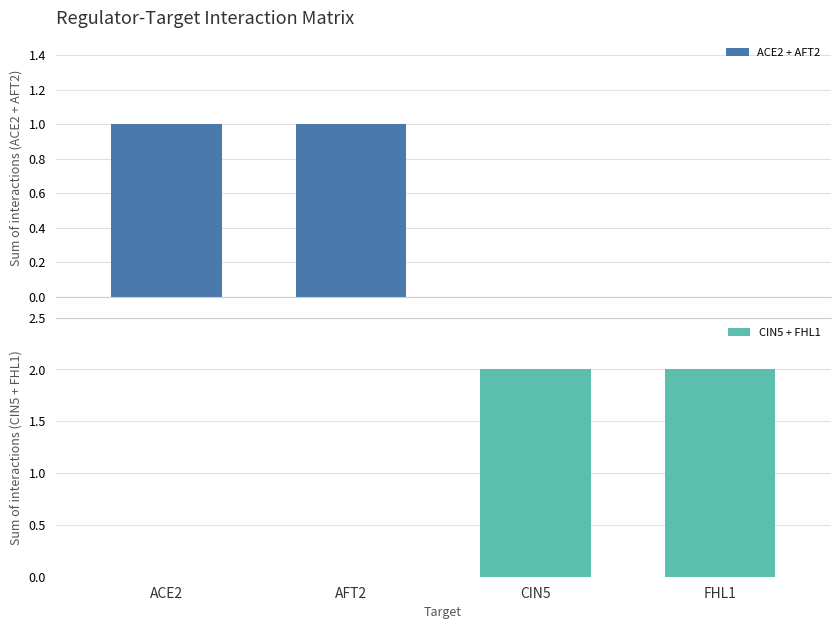

Reading left to right, what are all the values shown in this chart?

ACE2 + AFT2: 1	1	0	0
CIN5 + FHL1: 0	0	2	2